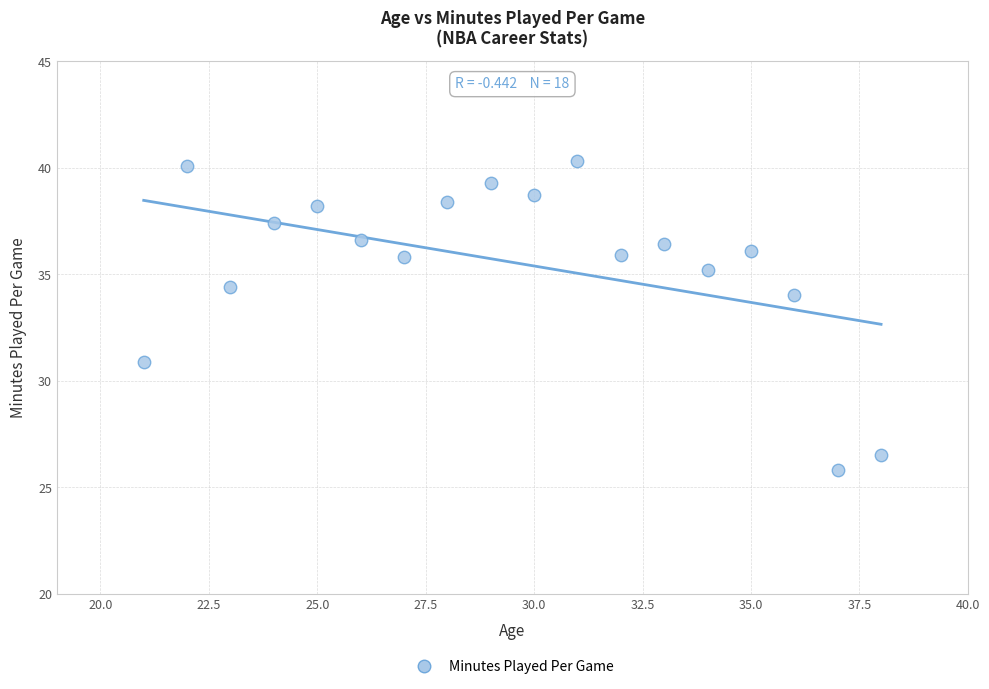

What is the range of X values (max minus min)?

17.0